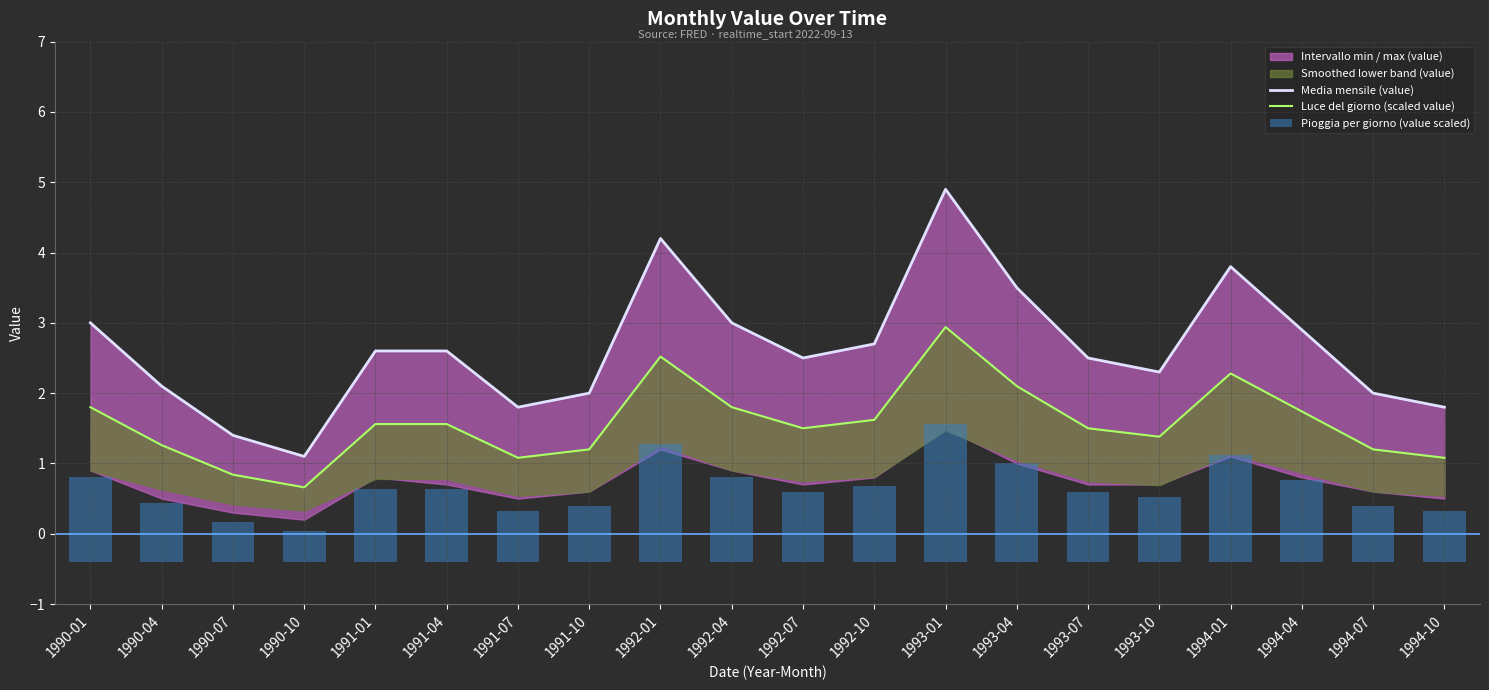

What position from the left is 1993-04?

14